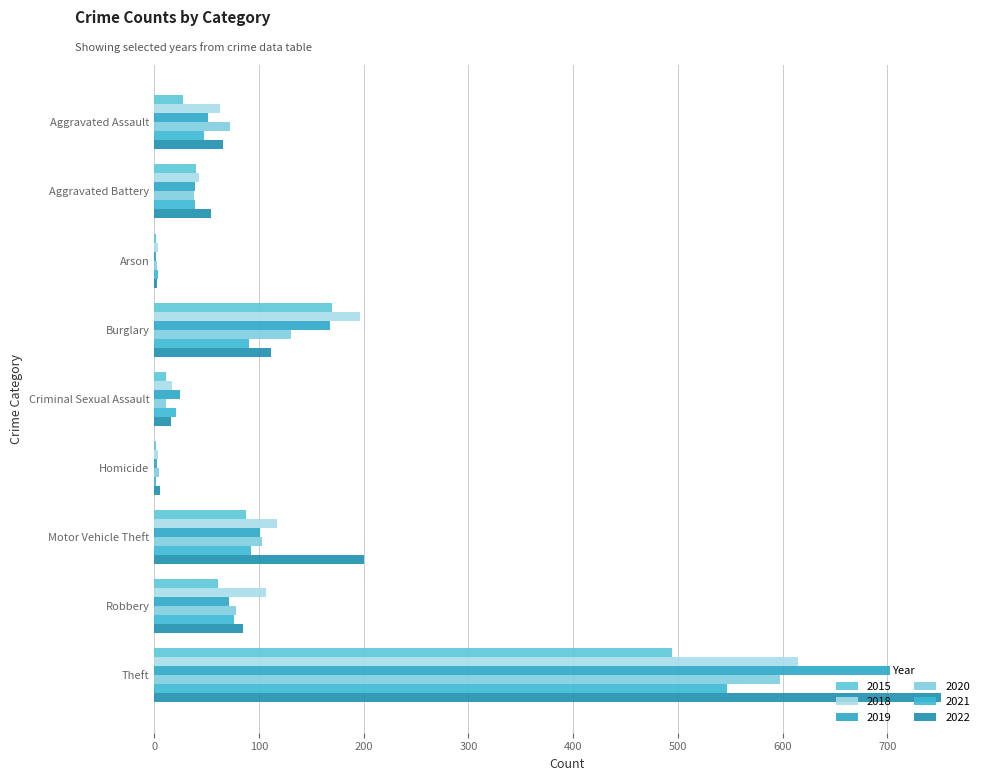

The value of 2020 at Aggravated Battery is 65. True or false?

False